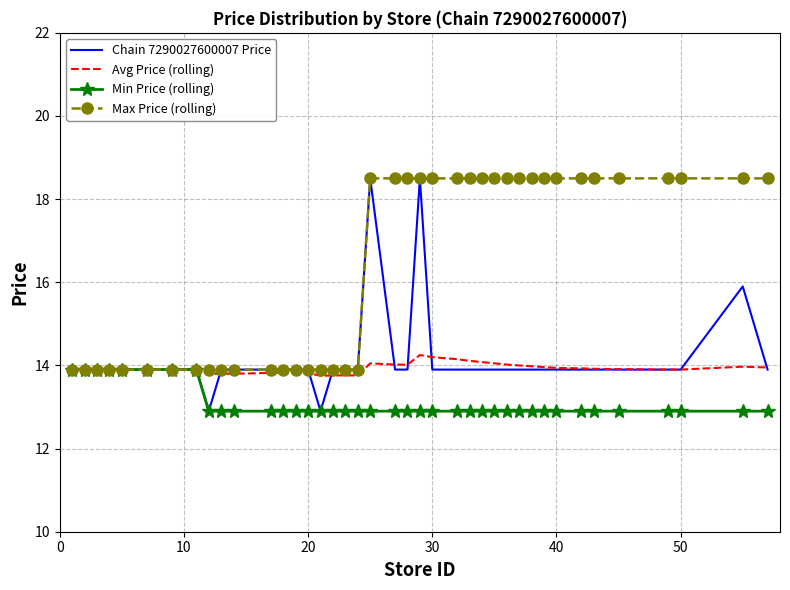

Which series has the largest total across all categories?

Max Price (rolling)